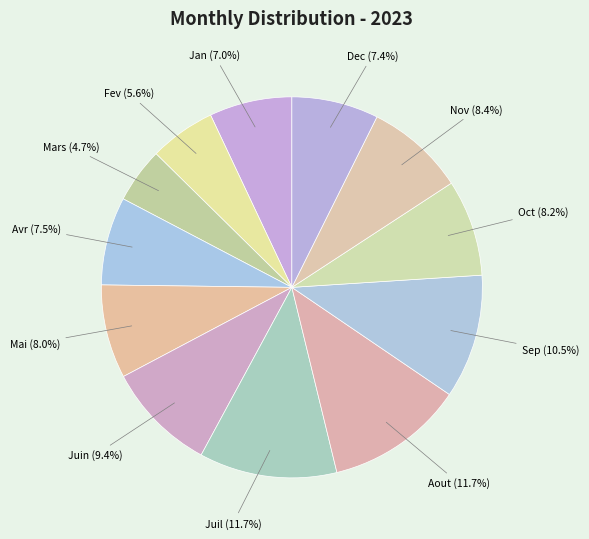

Which slice is the smallest?

Mars